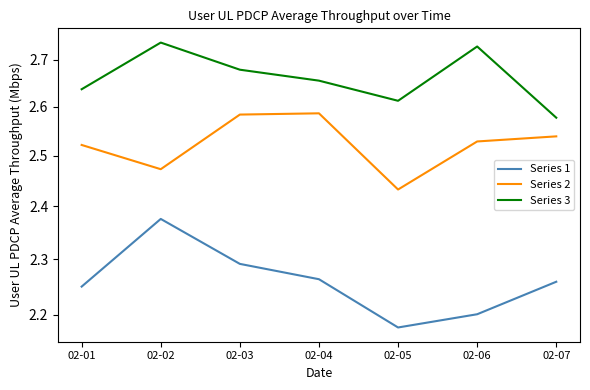

List the series in order of their overall mean, highest first.

Series 3, Series 2, Series 1